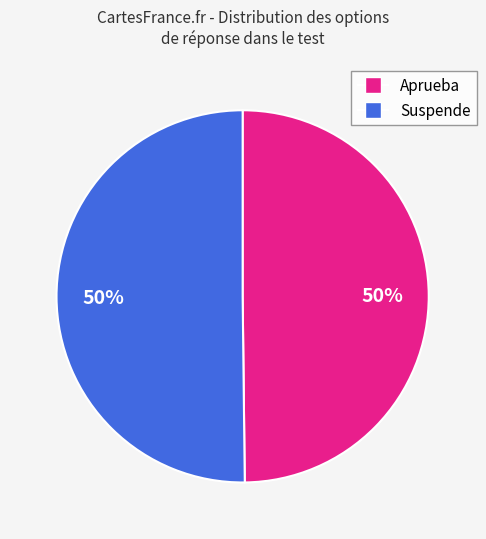

Combined, do Aprueba and Suspende account for over 50%?

Yes